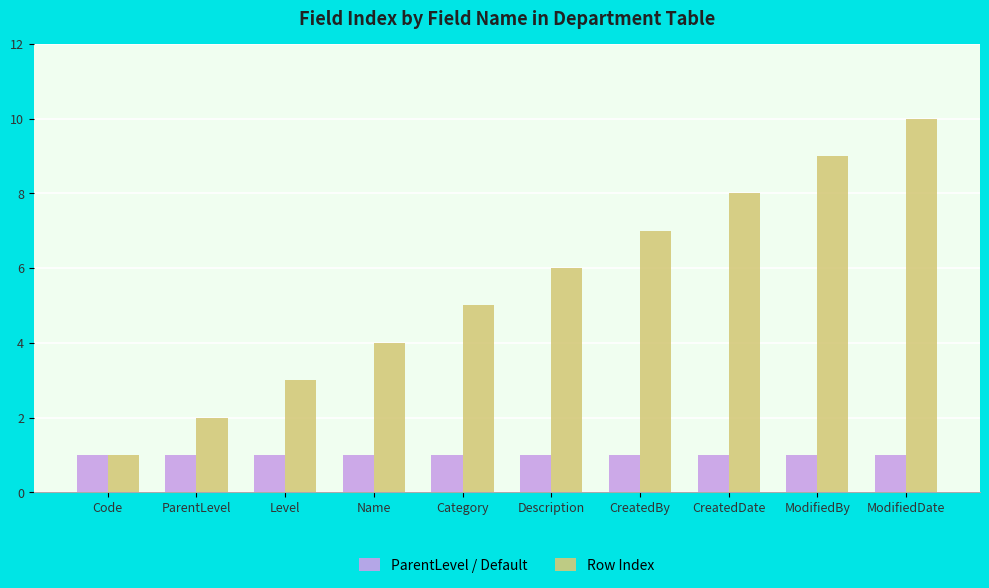

At which label is Row Index closest to 5?

Category